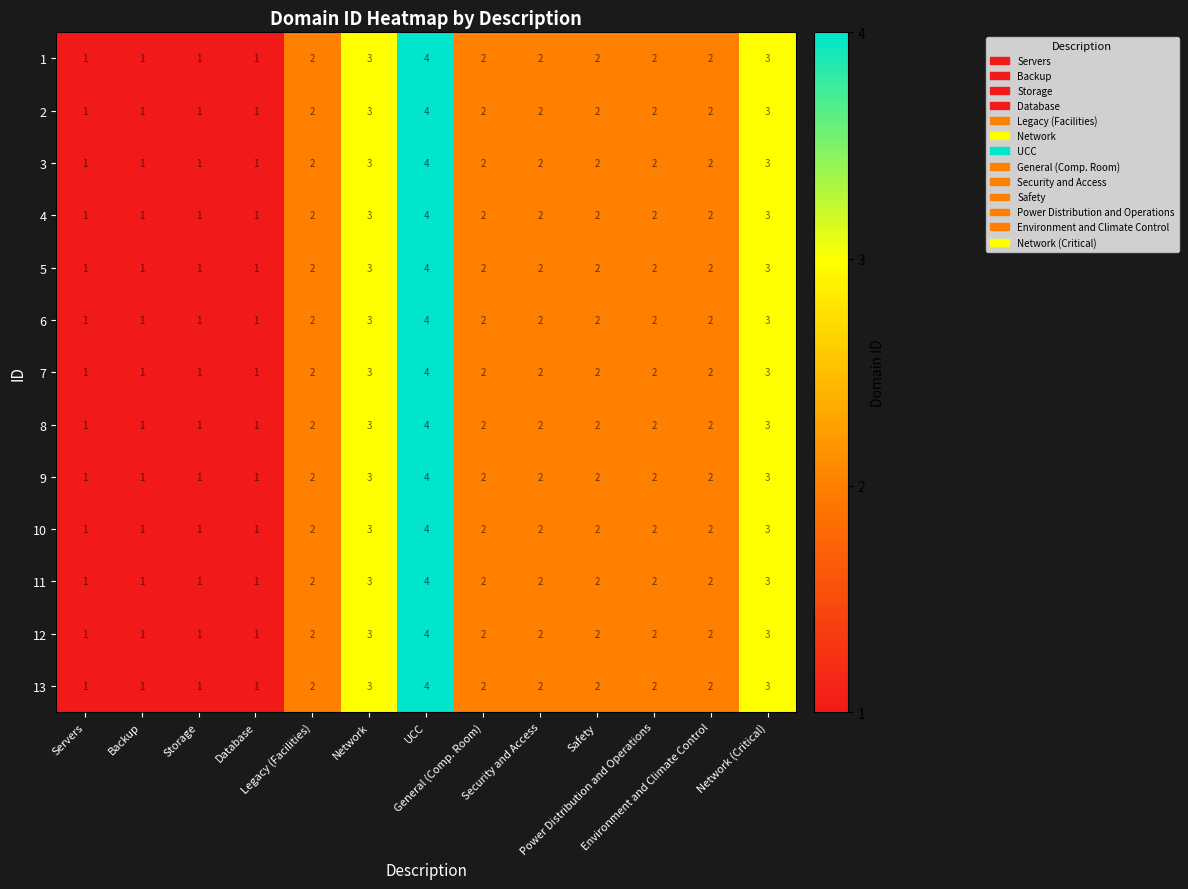

What is the difference between the maximum and minimum values in the 8 series?

3